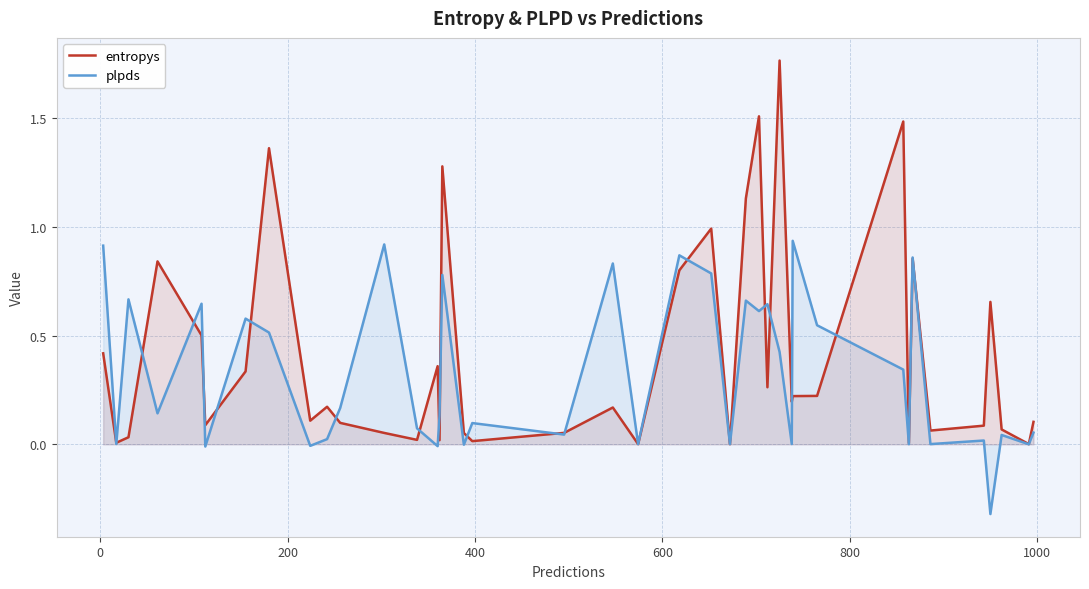

True or false: plpds and entropys intersect in this chart.

True